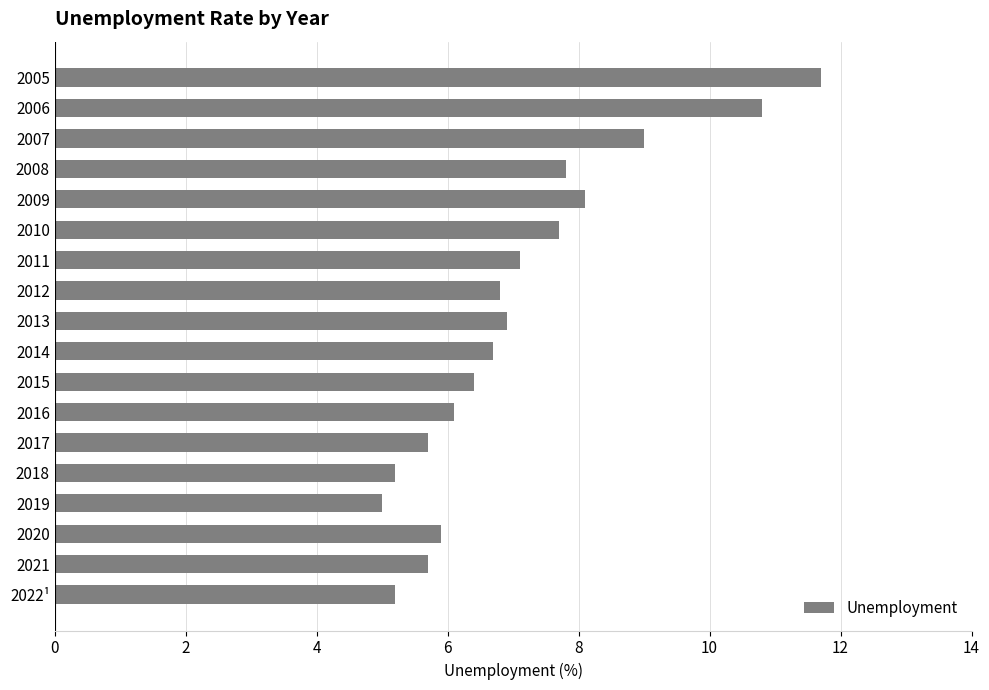

What position from the top is 2010?

6